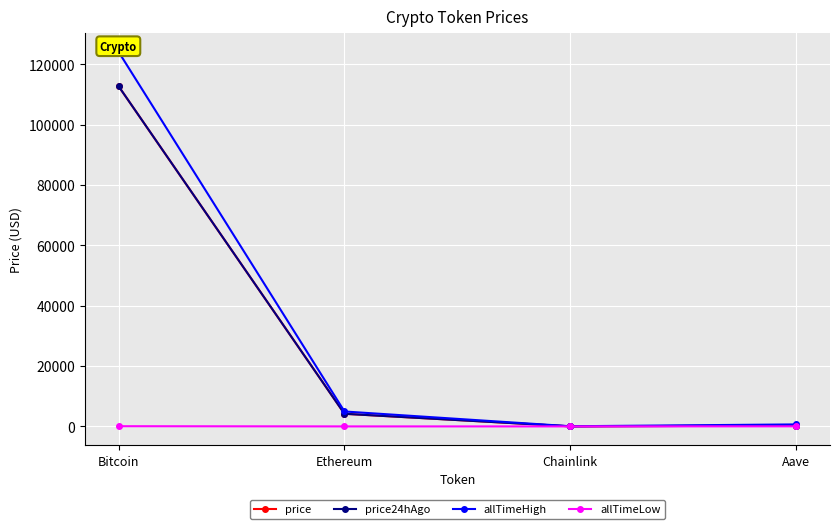

In price, how many points are lower than both neighbors (excluding endpoints)?

1